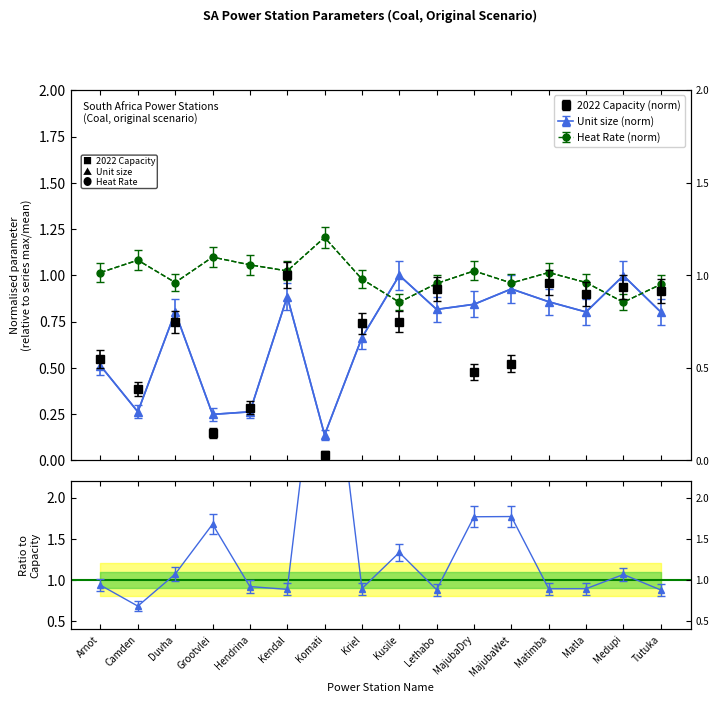

What is the average value of the Unit size (MW) series?

0.7